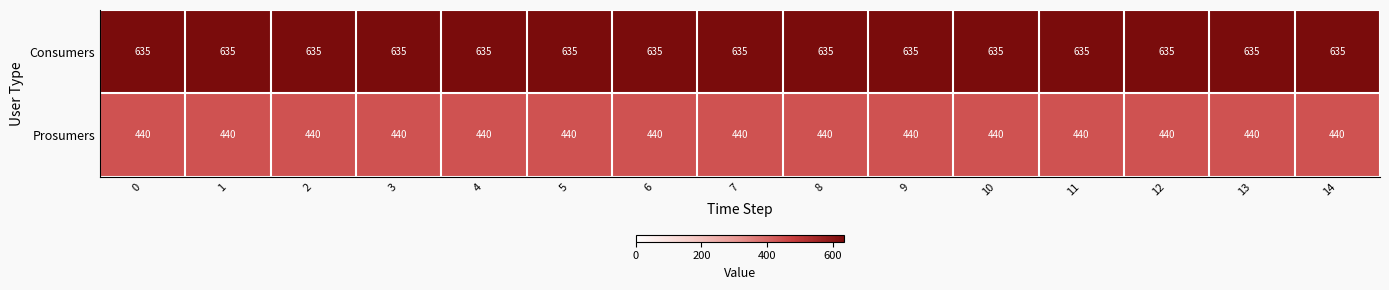

What is the minimum value shown in the chart?

440